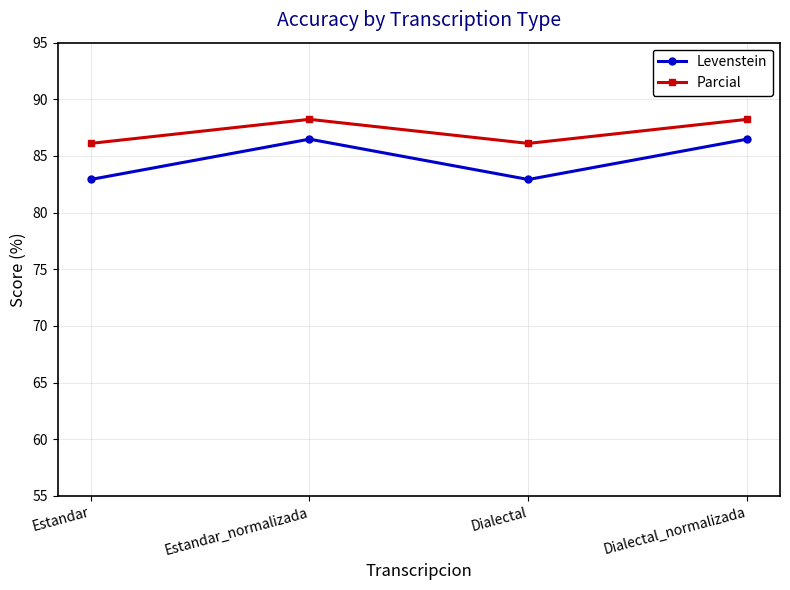

What is the difference between the Parcial values at Estandar_normalizada and Dialectal?

2.1